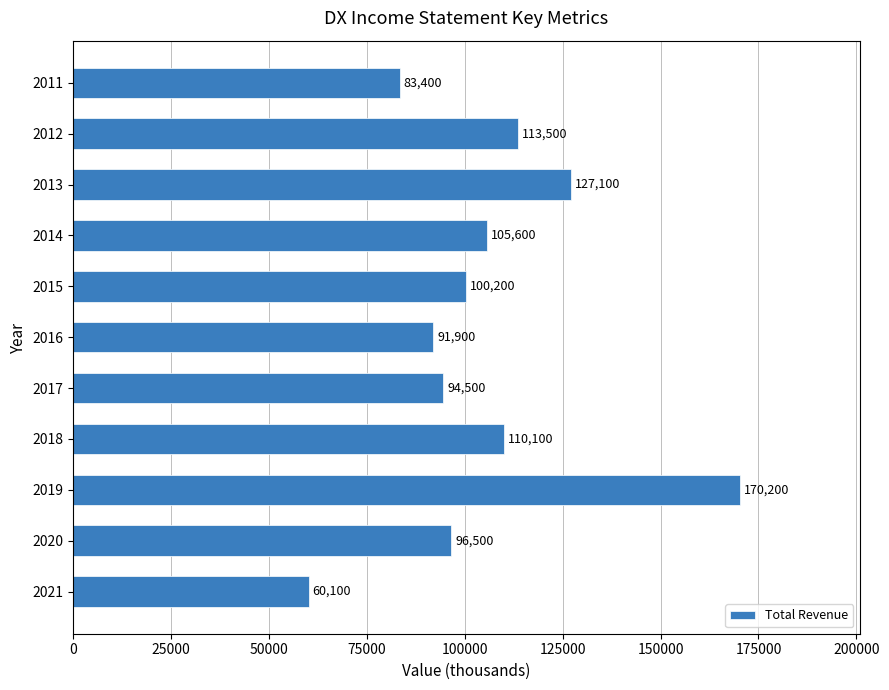

List the labels in order of value, largest first.

2019, 2013, 2012, 2018, 2014, 2015, 2020, 2017, 2016, 2011, 2021